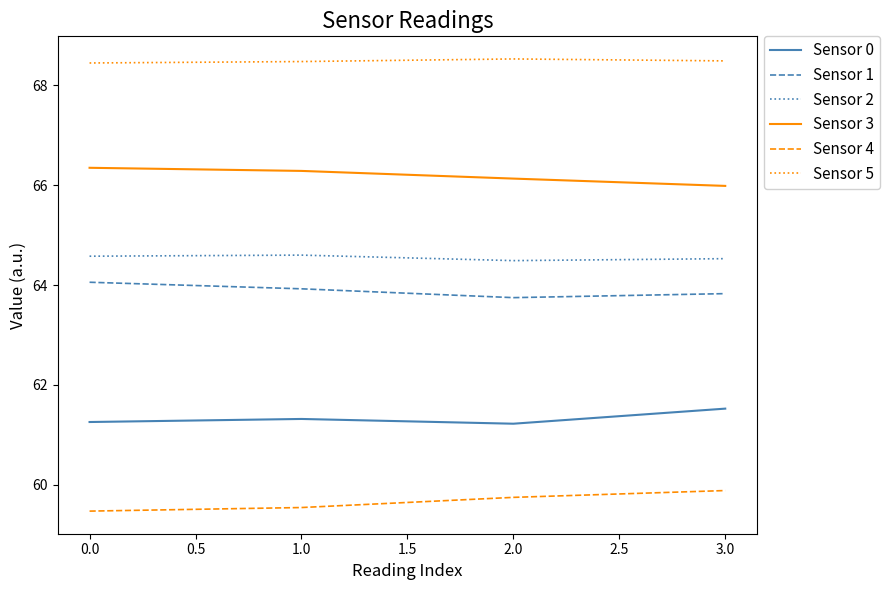

What are all the series names shown in the legend?

Sensor 0, Sensor 1, Sensor 2, Sensor 3, Sensor 4, Sensor 5